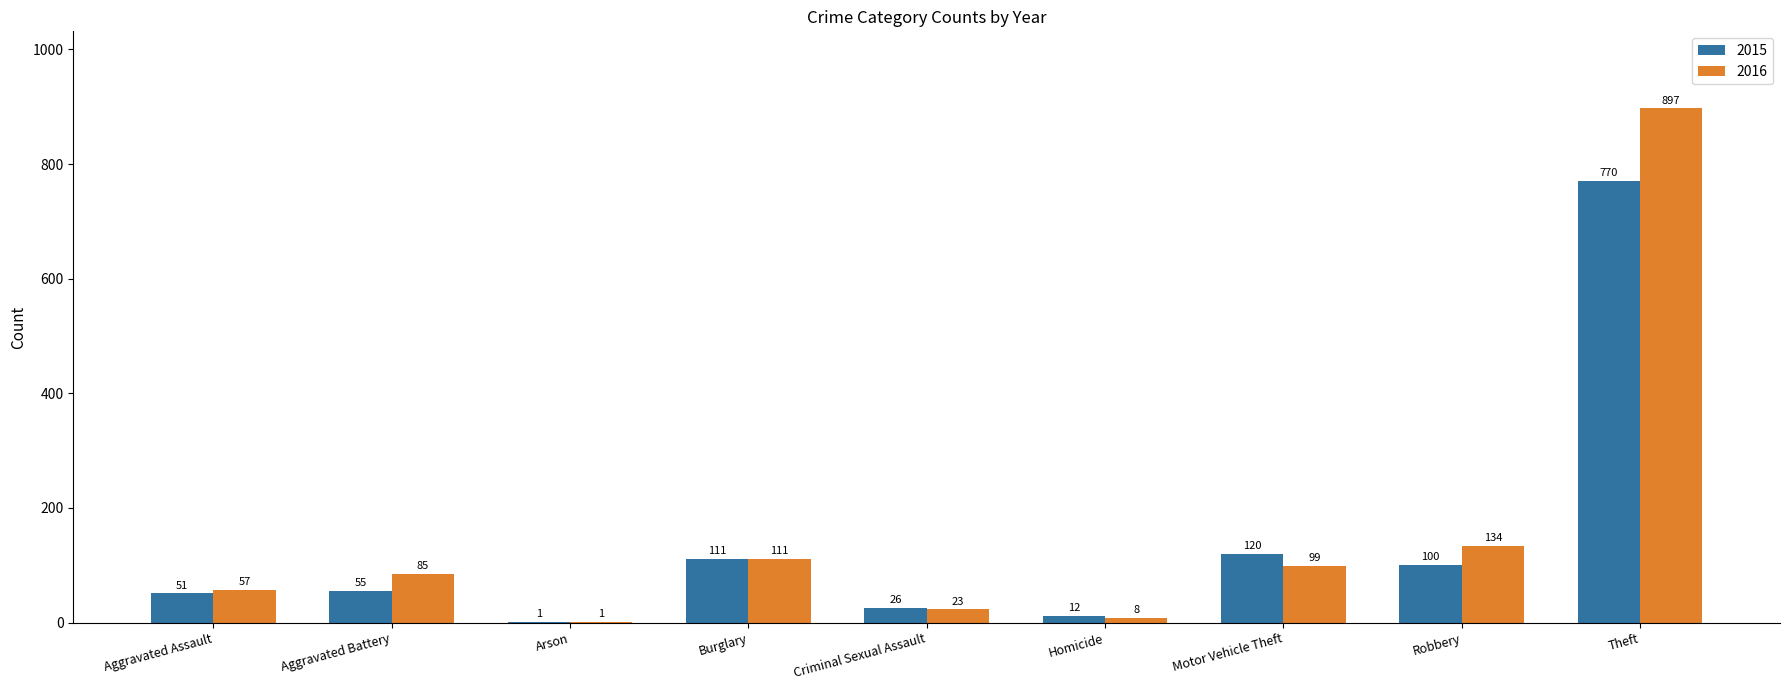

Reading left to right, what are all the values shown in this chart?

2015: Aggravated Assault=51	Aggravated Battery=55	Arson=1	Burglary=111	Criminal Sexual Assault=26	Homicide=12	Motor Vehicle Theft=120	Robbery=100	Theft=770
2016: Aggravated Assault=57	Aggravated Battery=85	Arson=1	Burglary=111	Criminal Sexual Assault=23	Homicide=8	Motor Vehicle Theft=99	Robbery=134	Theft=897